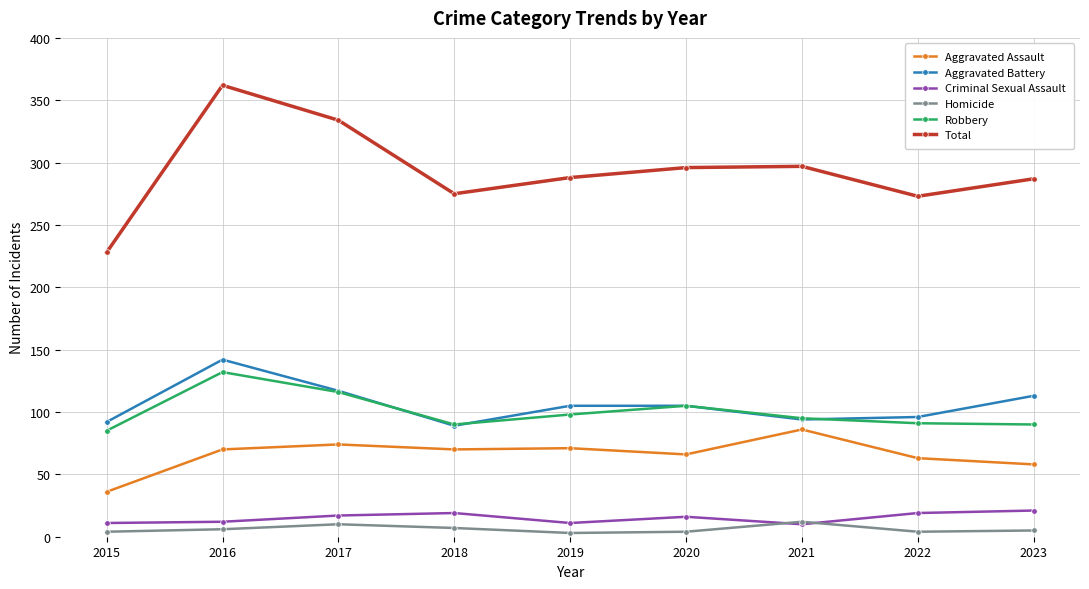

What is the total value across all series at 2017?

668